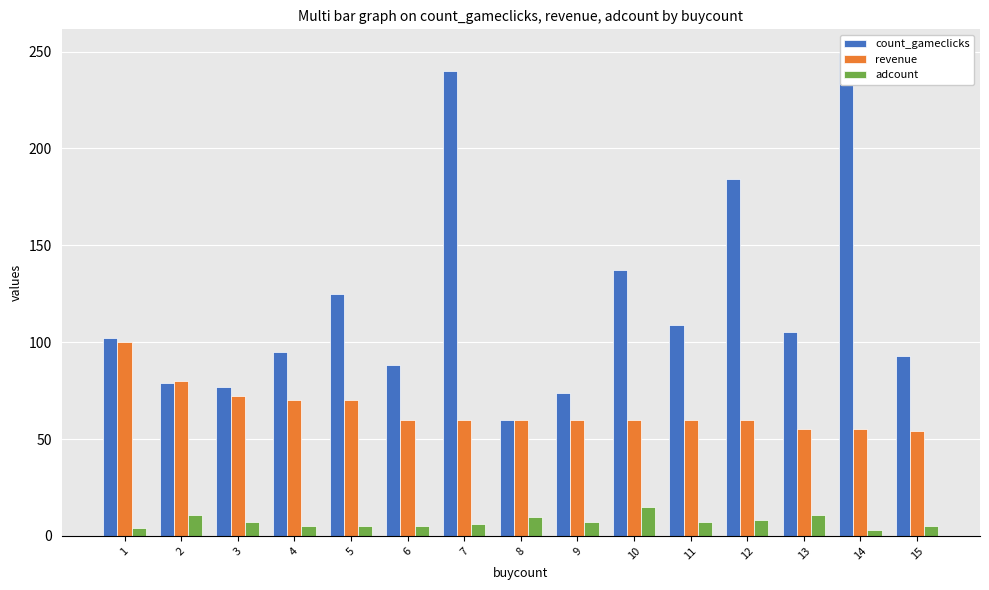

Reading right to left, list all the values displayed in this chart.

count_gameclicks: 93	249	105	184	109	137	74	60	240	88	125	95	77	79	102
revenue: 54	55	55	60	60	60	60	60	60	60	70	70	72	80	100
adcount: 5	3	11	8	7	15	7	10	6	5	5	5	7	11	4